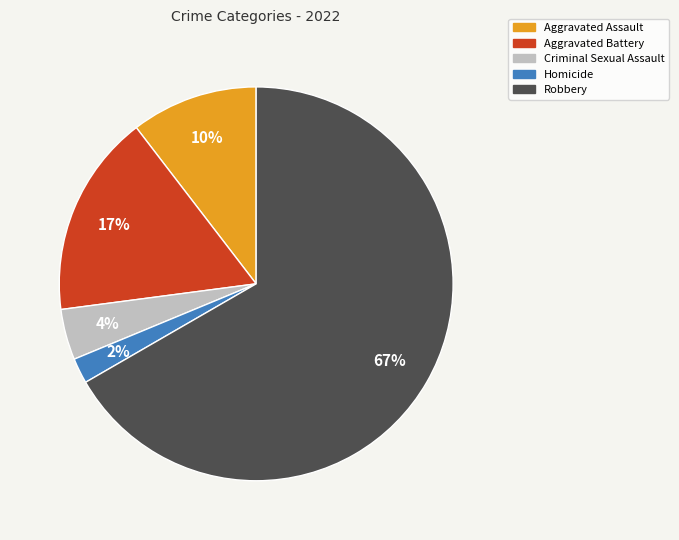

Is the sum of Aggravated Battery and Homicide greater than half?

No